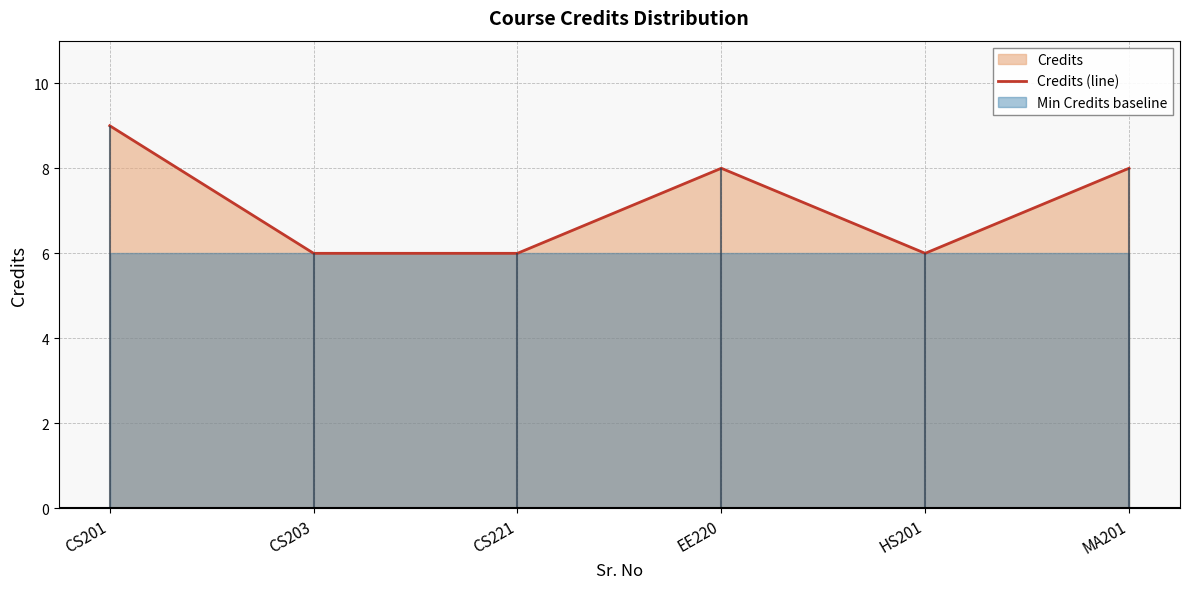

Reading right to left, extract all data points from this chart.

MA201=8	HS201=6	EE220=8	CS221=6	CS203=6	CS201=9